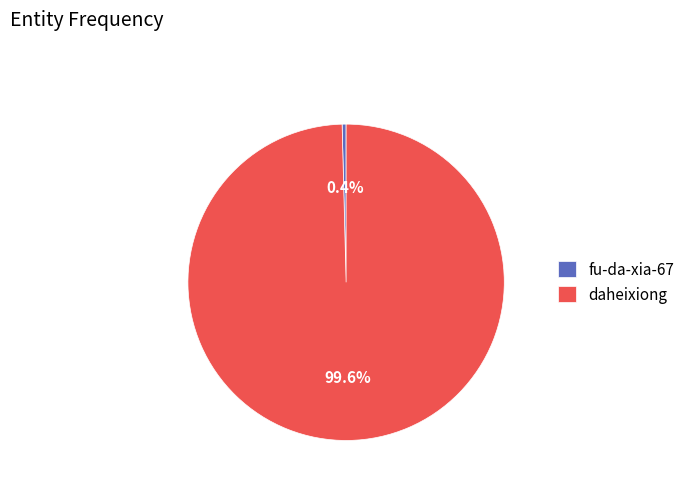

Does any single category account for the majority?

Yes